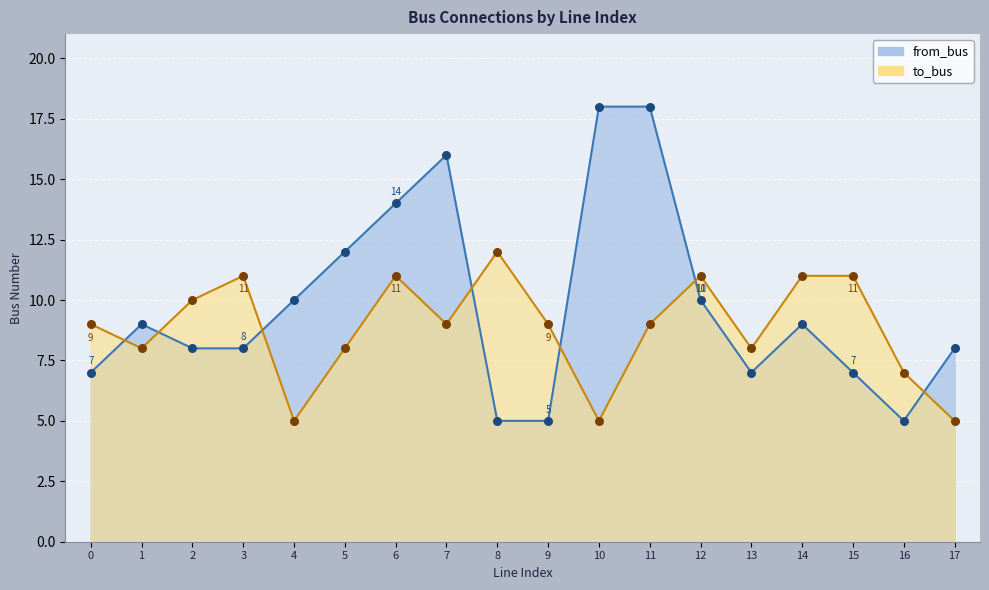

Which series has the largest total across all categories?

from_bus